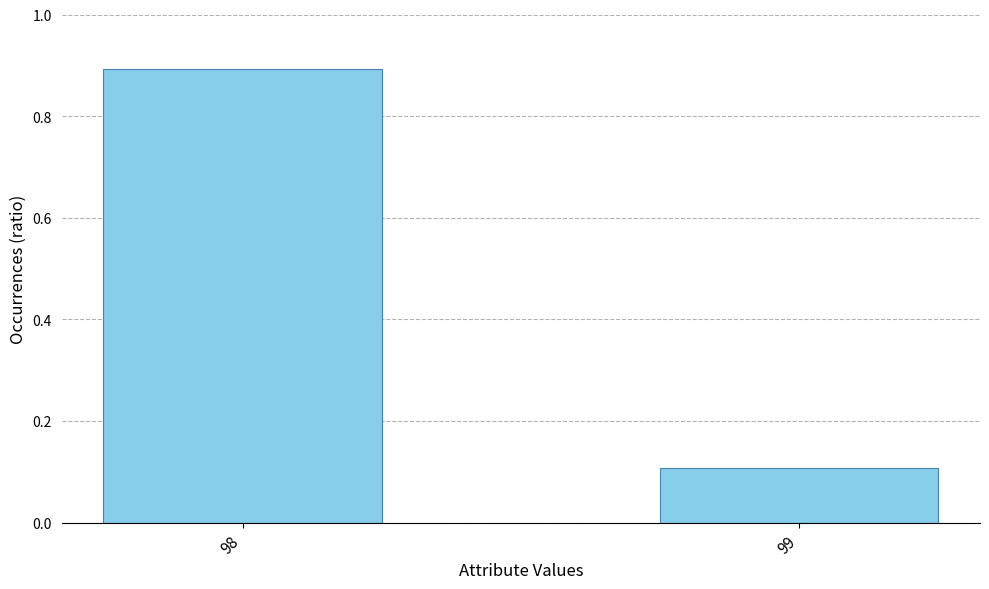

Reading right to left, what are all the values shown in this chart?

99=0.1	98=0.9